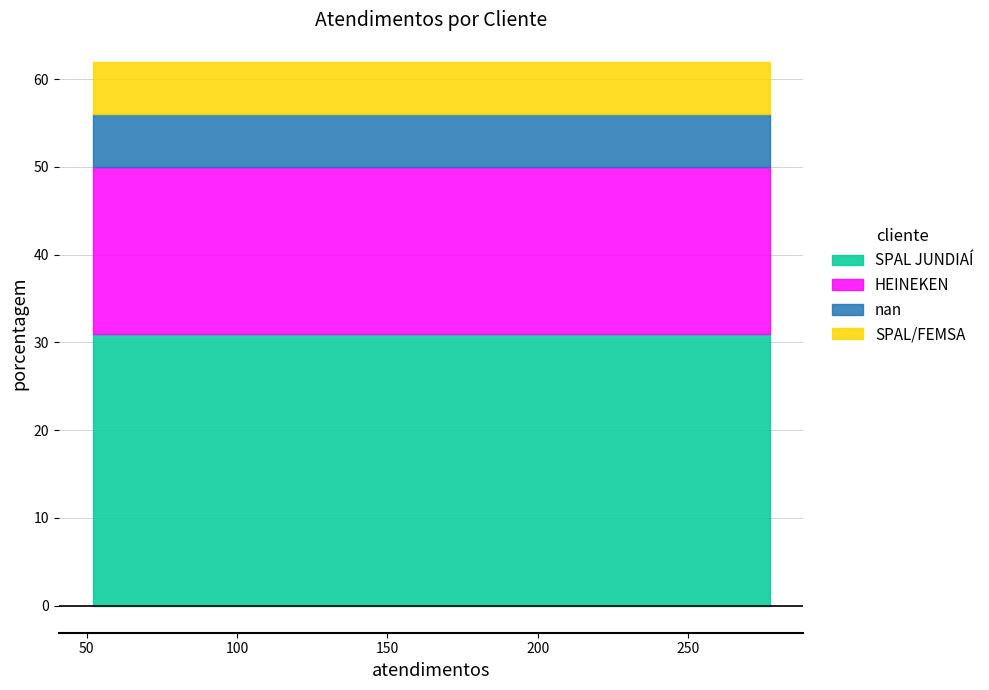

What is the ratio of the value at SPAL JUNDIAÍ to the value at HEINEKEN?

1.6